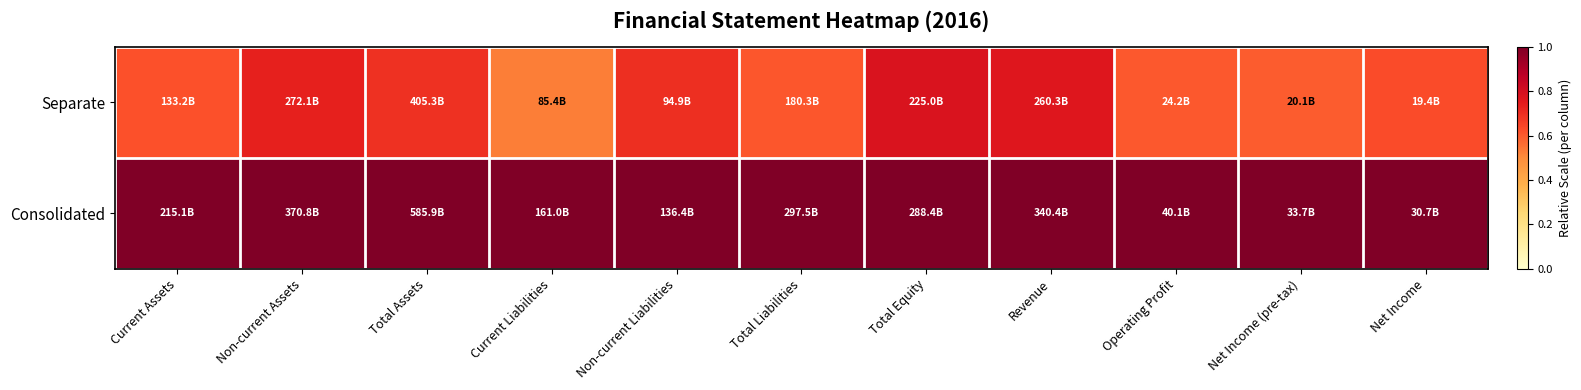

At which category is the sum across all series the highest?

Total Equity